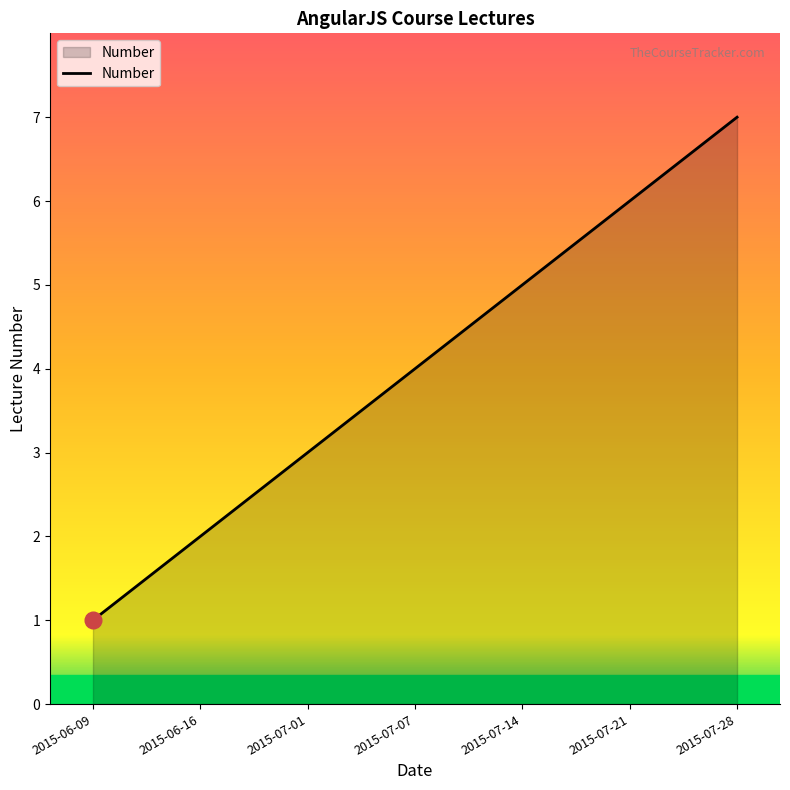

What is the ratio of the value at 2015-06-09 to the value at 2015-07-01?

0.3